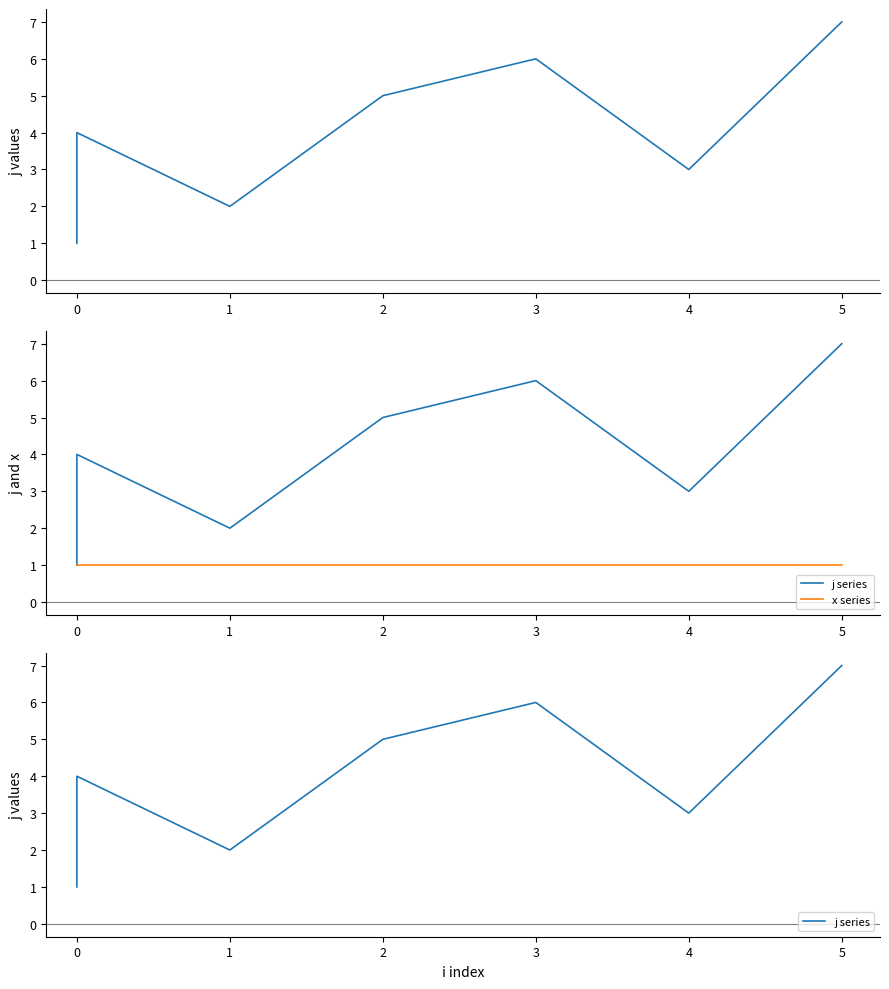

Reading left to right, list all the values displayed in this chart.

j: 1	4	2	5	6	3	7
j series: 1	4	2	5	6	3	7
x series: 1	1	1	1	1	1	1